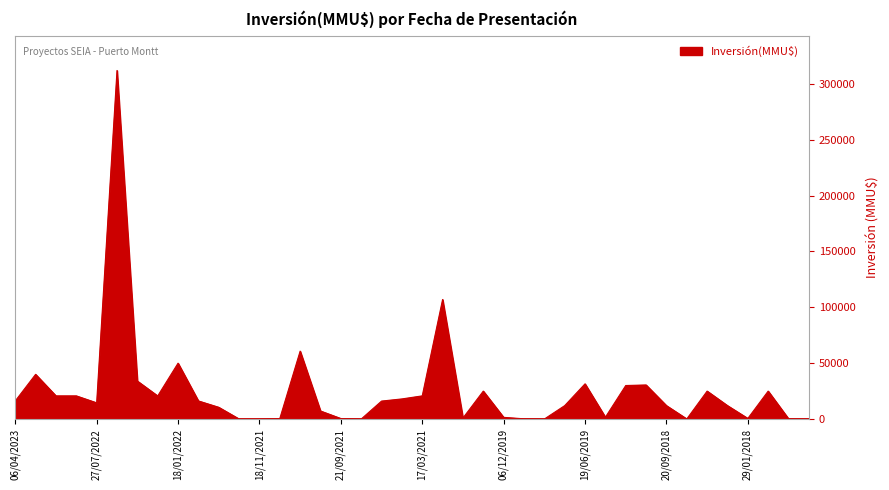

What is the maximum value shown in the chart?

312000